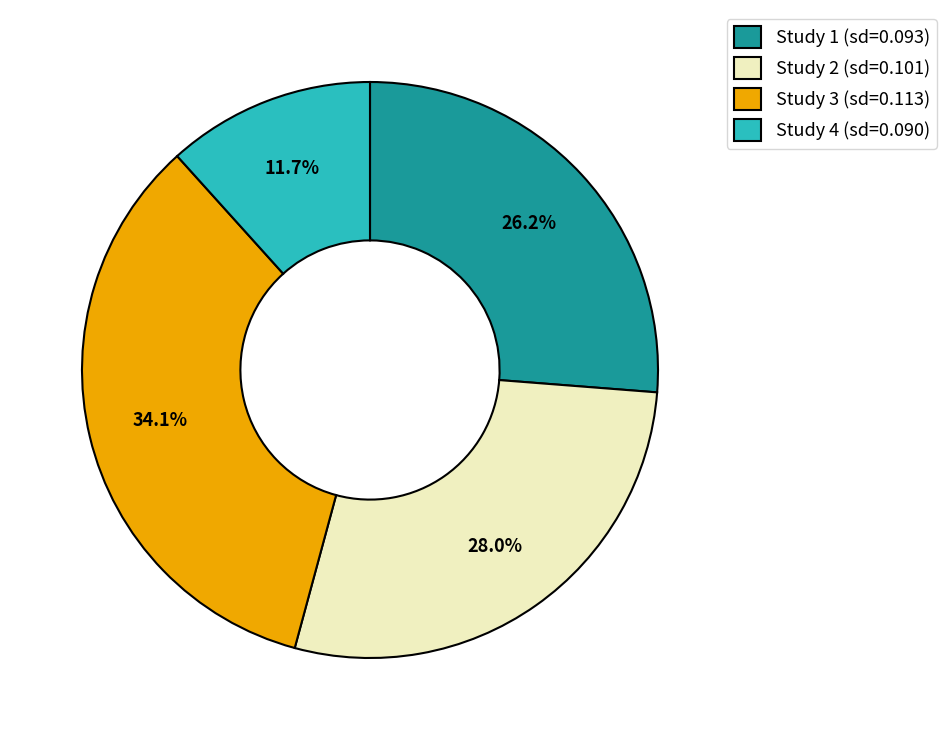

What portion of the pie excludes Study 2 (sd=0.101)?

72.0%